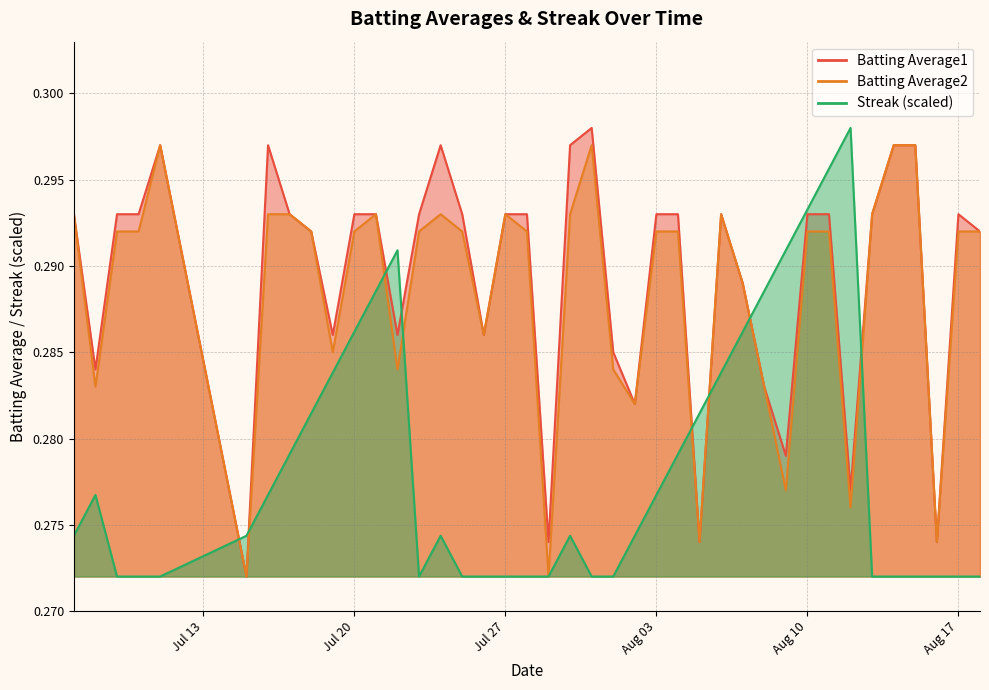

Count the number of categories in the chart.

40